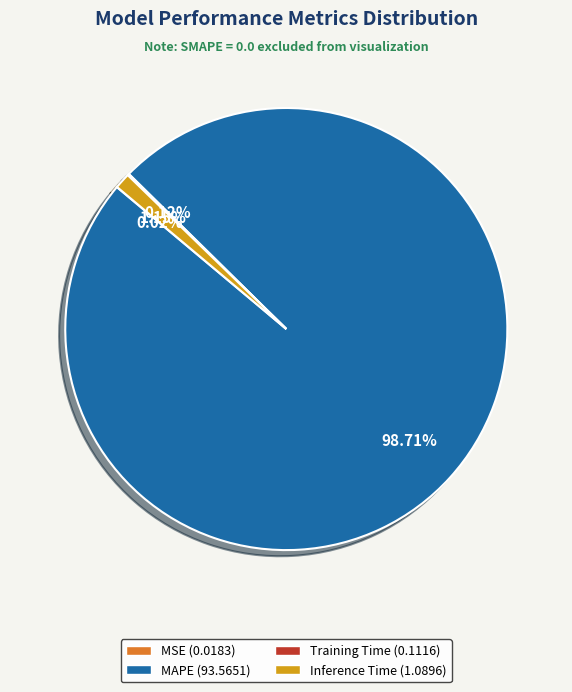

Is there a majority slice in this chart?

Yes